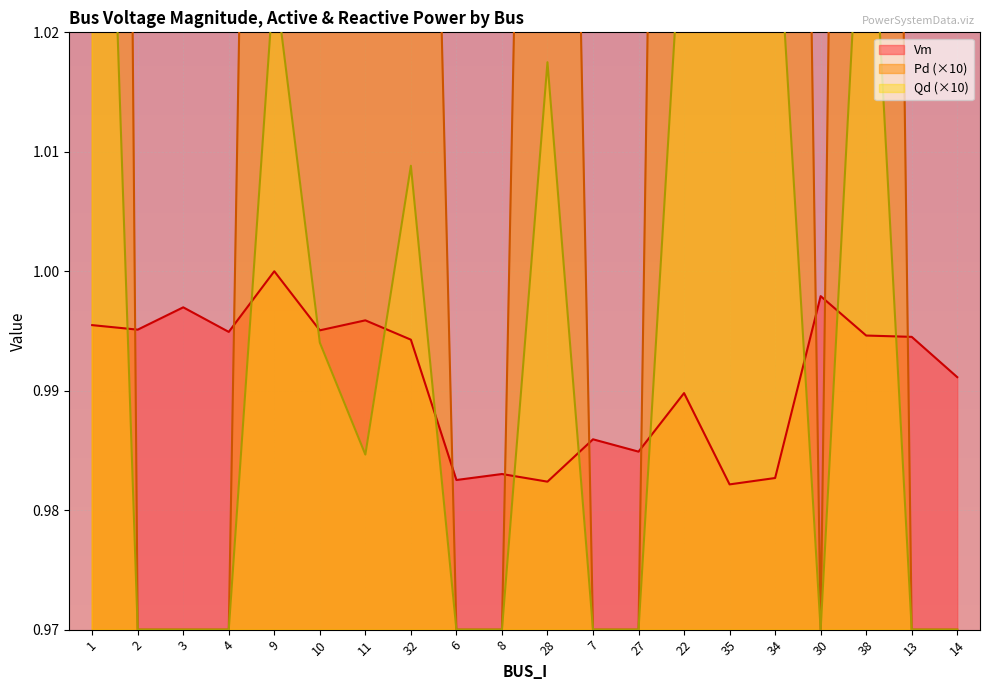

What is the difference between the second highest and minimum values in the Qd series?

0.1